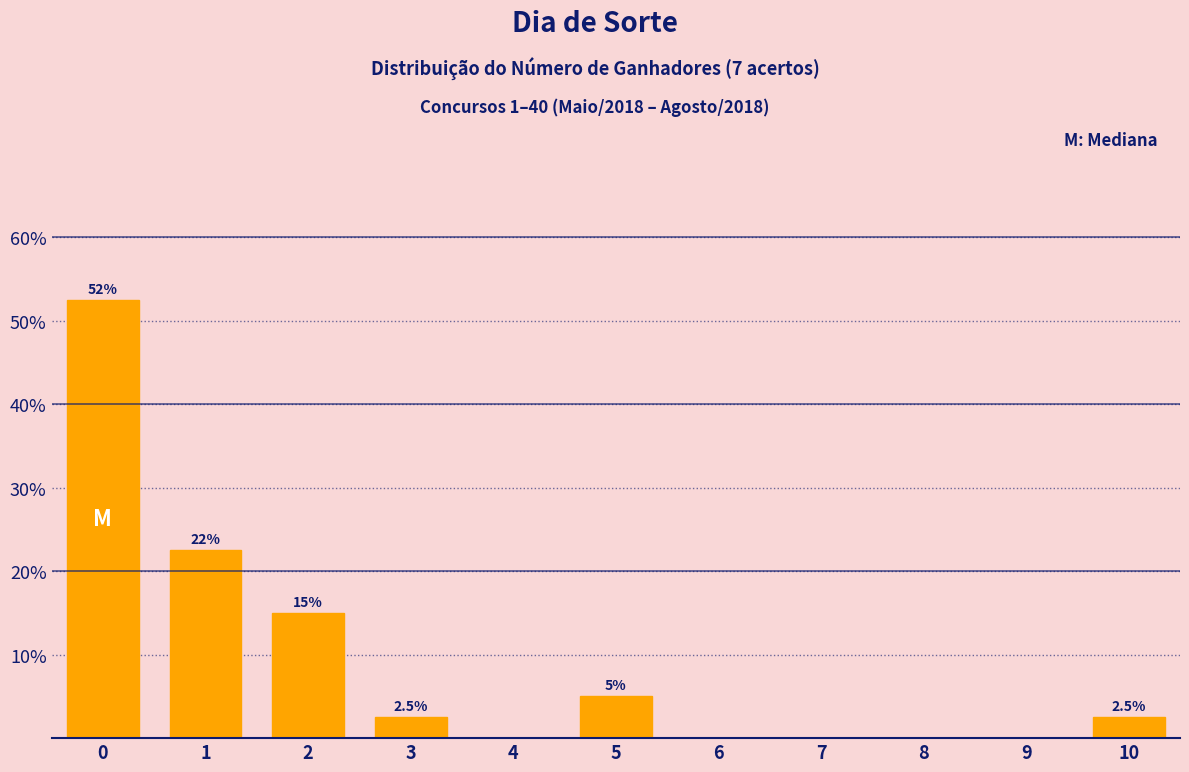

Reading right to left, what are all the values shown in this chart?

10=2.5	9=0.0	8=0.0	7=0.0	6=0.0	5=5.0	4=0.0	3=2.5	2=15.0	1=22.5	0=52.5